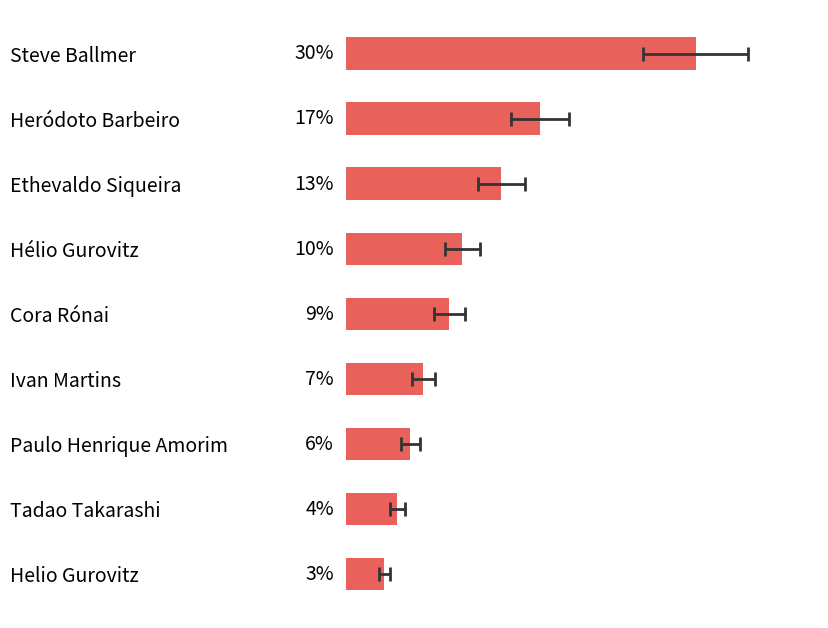

What is the value of the 9th bar from the left?

3.4